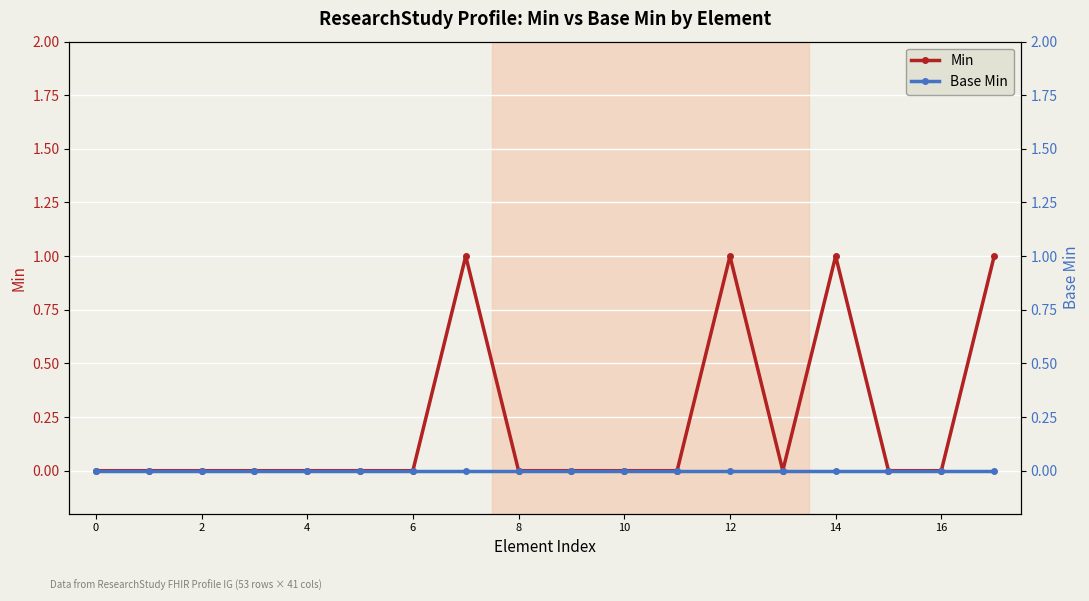

What are all the series names shown in the legend?

Min, Base Min